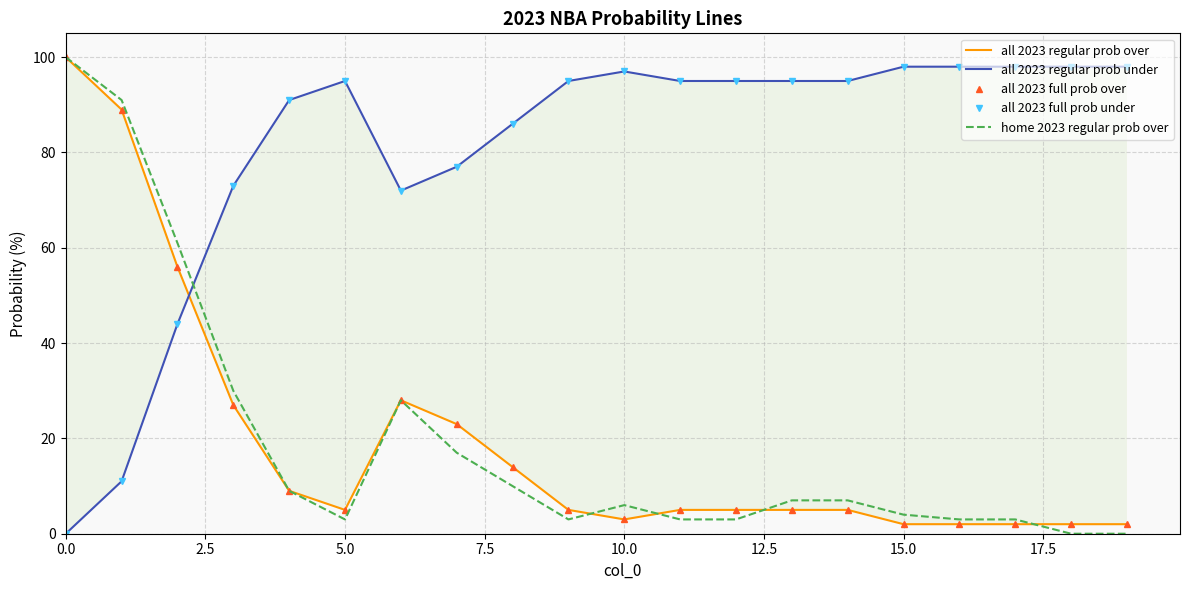

Rank the series at 13 from highest to lowest value.

all 2023 regular prob under, all 2023 full prob under, home 2023 regular prob over, all 2023 regular prob over, all 2023 full prob over